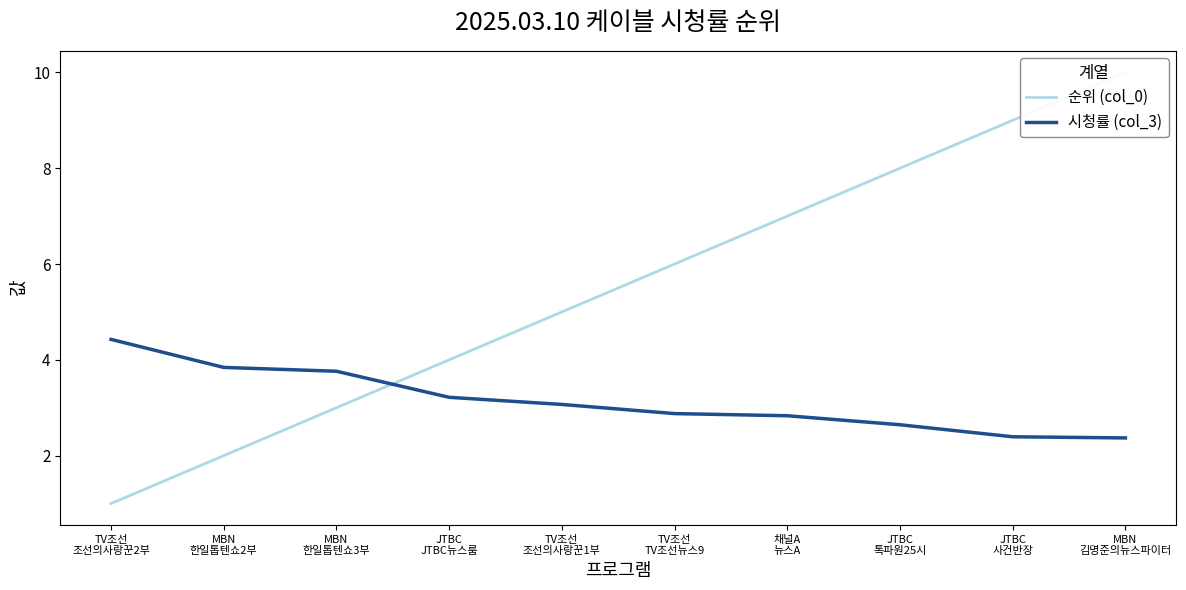

Reading left to right, extract all data points from this chart.

순위 (col_0): TV조선
조선의사랑꾼2부=1.0	MBN
한일톱텐쇼2부=2.0	MBN
한일톱텐쇼3부=3.0	JTBC
JTBC뉴스룸=4.0	TV조선
조선의사랑꾼1부=5.0	TV조선
TV조선뉴스9=6.0	채널A
뉴스A=7.0	JTBC
톡파원25시=8.0	JTBC
사건반장=9.0	MBN
김명준의뉴스파이터=10.0
시청률 (col_3): TV조선
조선의사랑꾼2부=4.4	MBN
한일톱텐쇼2부=3.8	MBN
한일톱텐쇼3부=3.8	JTBC
JTBC뉴스룸=3.2	TV조선
조선의사랑꾼1부=3.1	TV조선
TV조선뉴스9=2.9	채널A
뉴스A=2.8	JTBC
톡파원25시=2.6	JTBC
사건반장=2.4	MBN
김명준의뉴스파이터=2.4